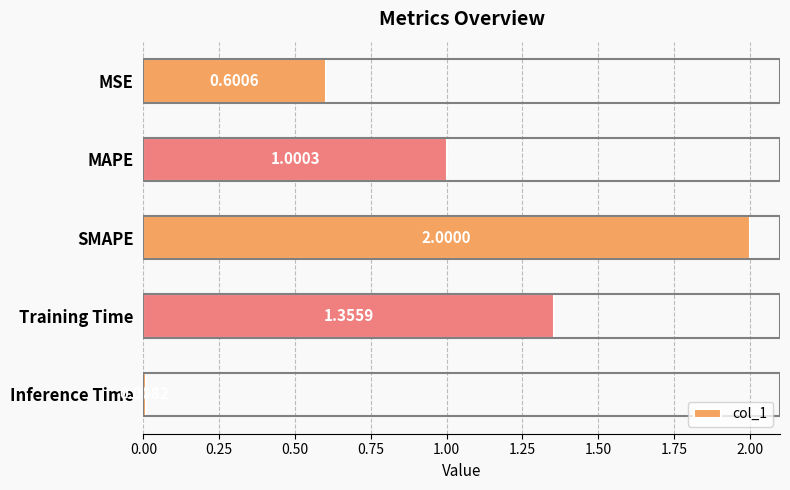

What is the label of the 3rd bar from the top?

SMAPE